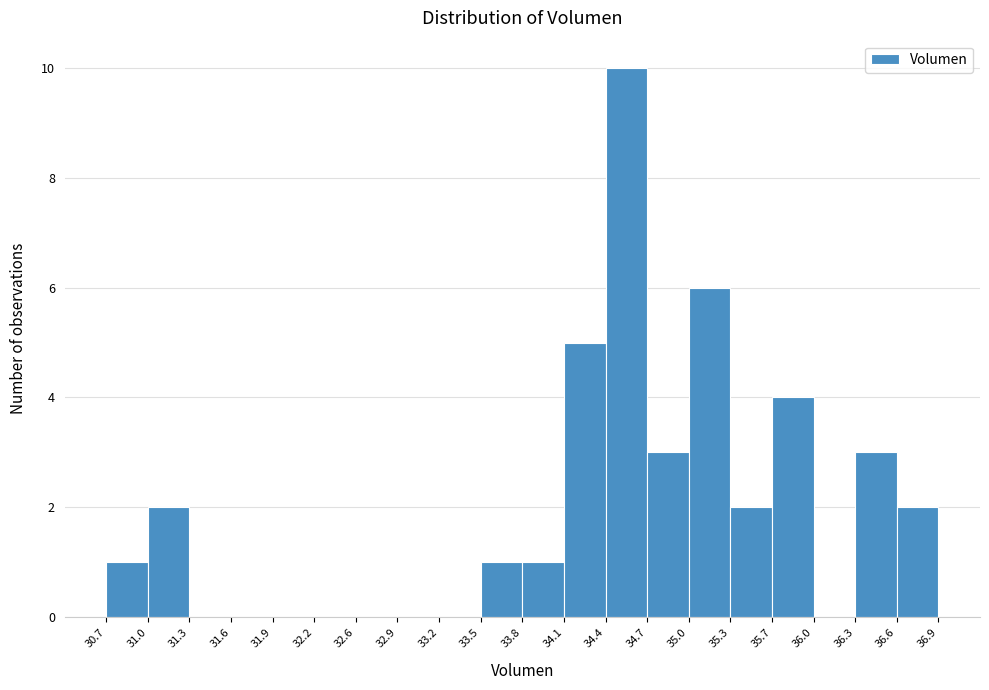

Reading left to right, list every bar in this chart as the range it spans on the x-axis followed by its height. The values are not printed on the chart, so give them approximately, as read against the axis.

30.7 to 31.0: 1
31.0 to 31.3: 2
31.3 to 31.6: 0
31.6 to 31.9: 0
31.9 to 32.2: 0
32.2 to 32.6: 0
32.6 to 32.9: 0
32.9 to 33.2: 0
33.2 to 33.5: 0
33.5 to 33.8: 1
33.8 to 34.1: 1
34.1 to 34.4: 5
34.4 to 34.7: 10
34.7 to 35.0: 3
35.0 to 35.3: 6
35.3 to 35.7: 2
35.7 to 36.0: 4
36.0 to 36.3: 0
36.3 to 36.6: 3
36.6 to 36.9: 2